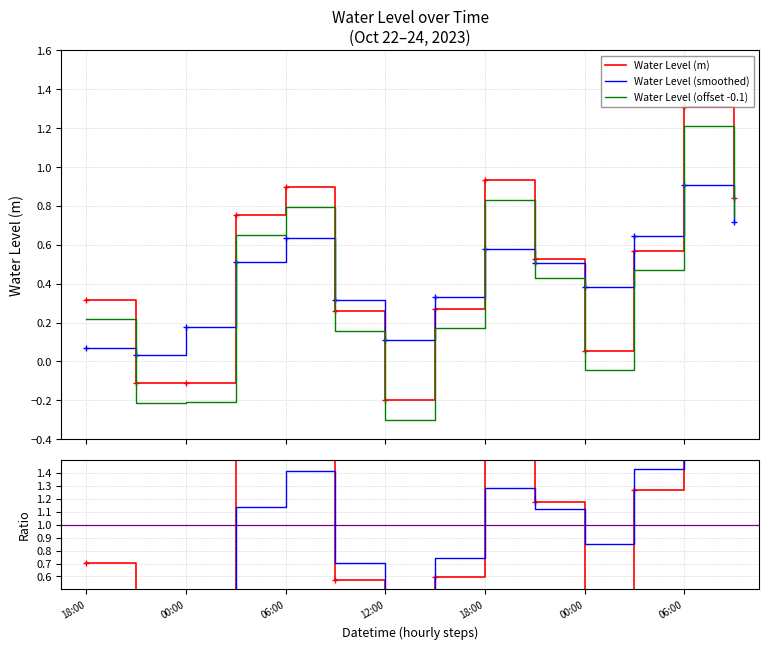

What is the average value of the Water Level (offset -0.1) series?

0.4